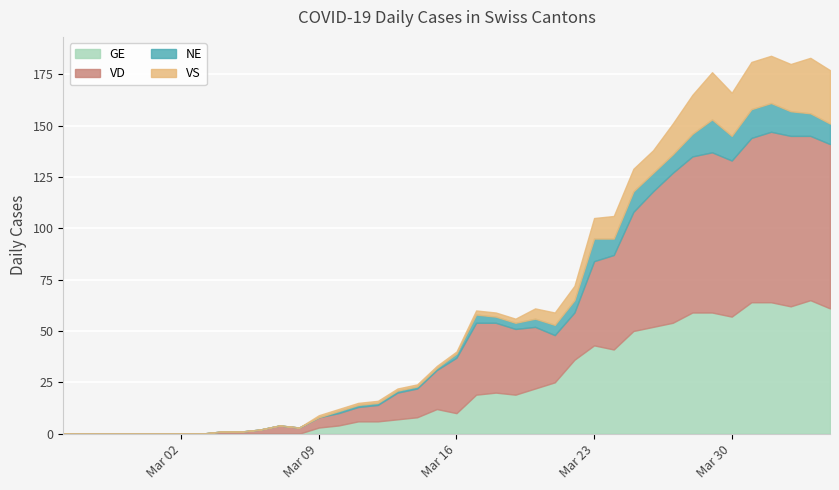

Which series has the largest total across all categories?

VD